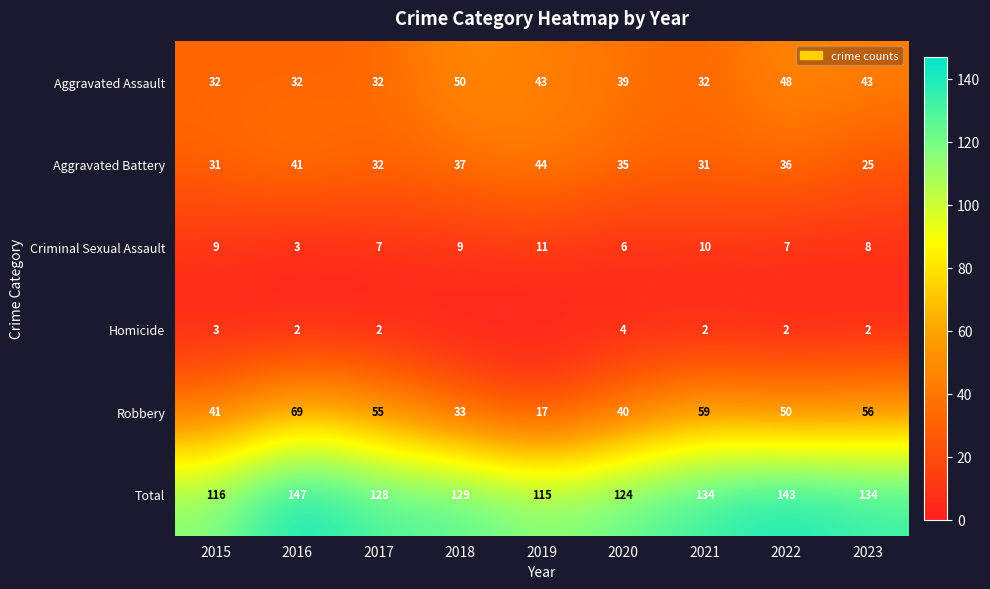

Which category has the lowest value in the Total series?

2019